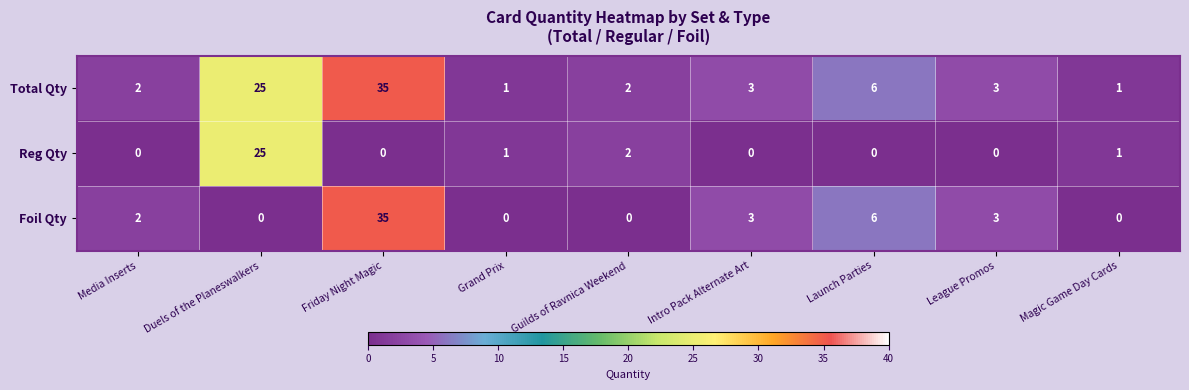

What is the greatest value displayed?

35